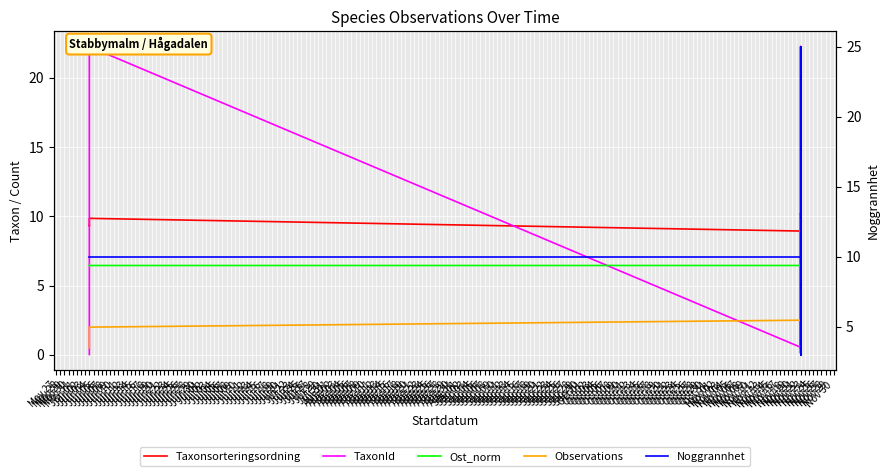

Between May 31 and Jun 02, which series saw the biggest shift?

Noggrannhet